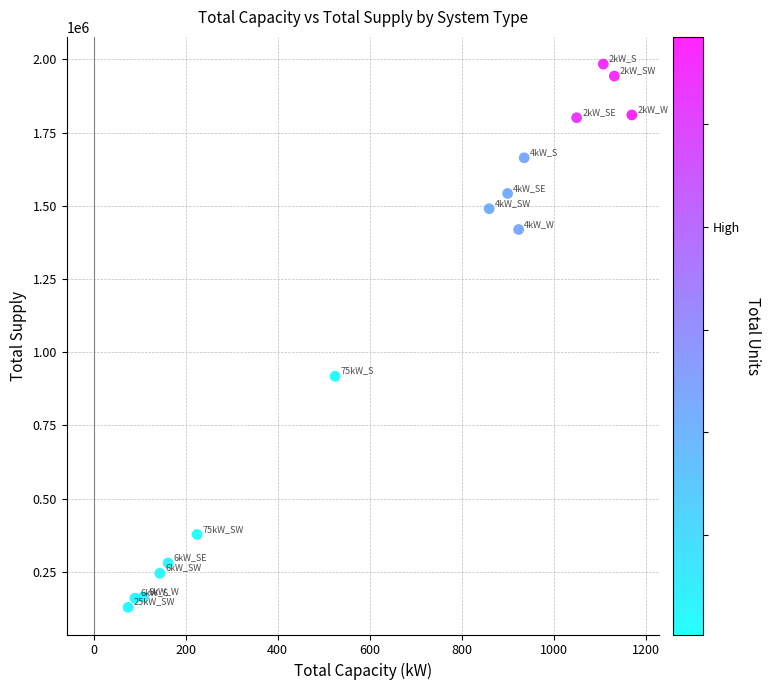

What is the range of Y values (max minus min)?

1856099.2